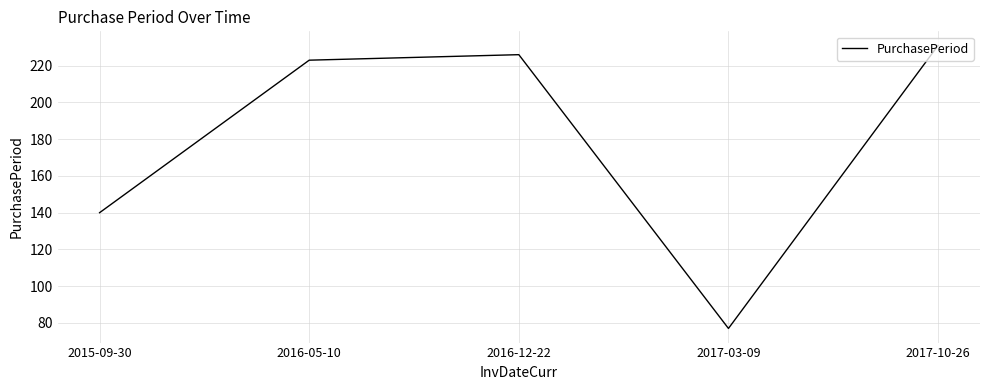

Does the chart have visible grid lines?

Yes